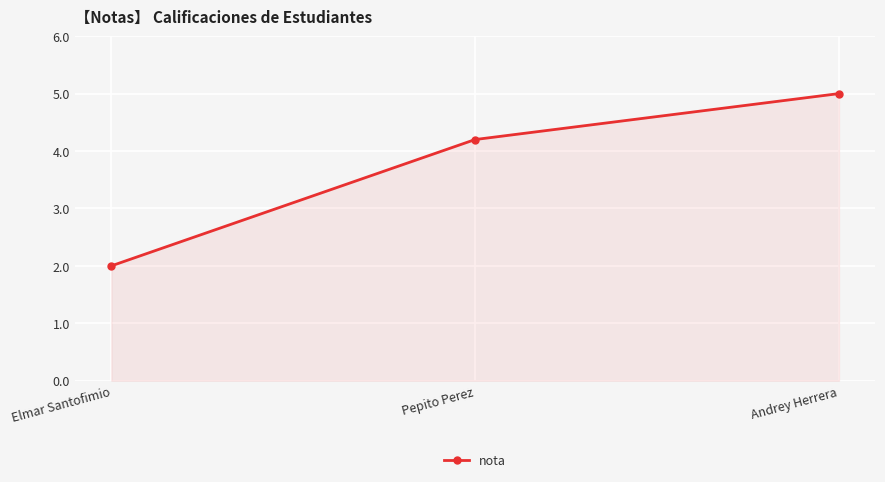

How many values are below 4?

1